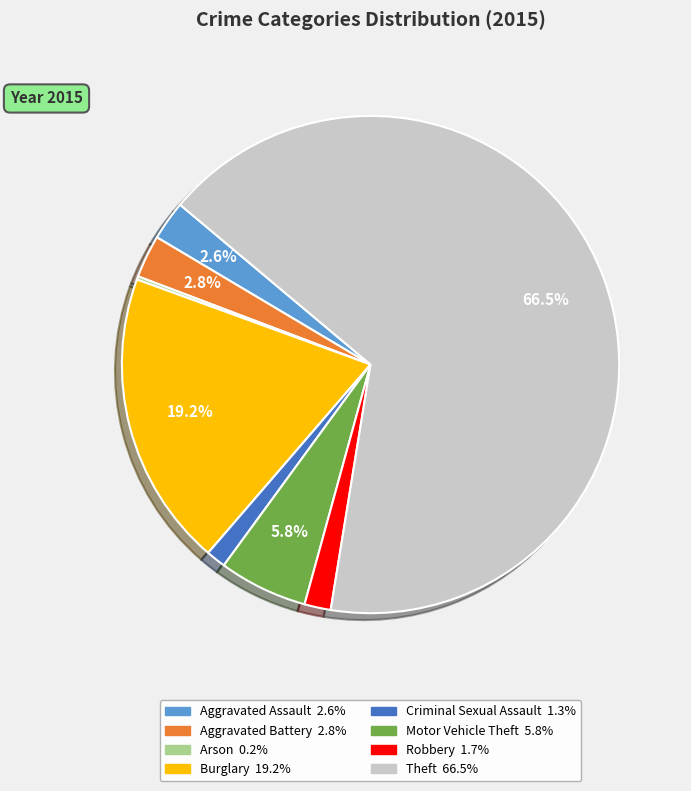

To the nearest percent, what is the average slice percentage?

12%